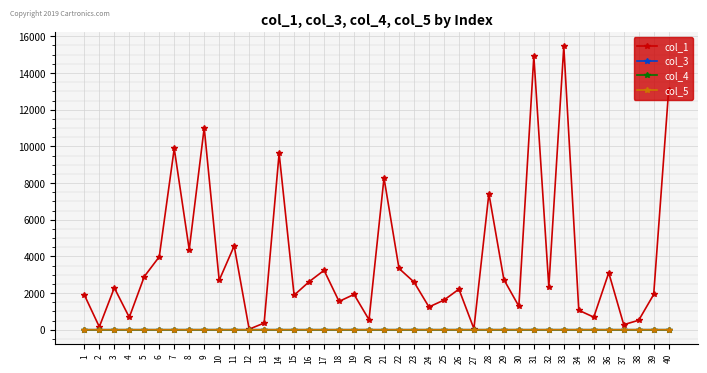

At which label does col_1 reach its peak?

33